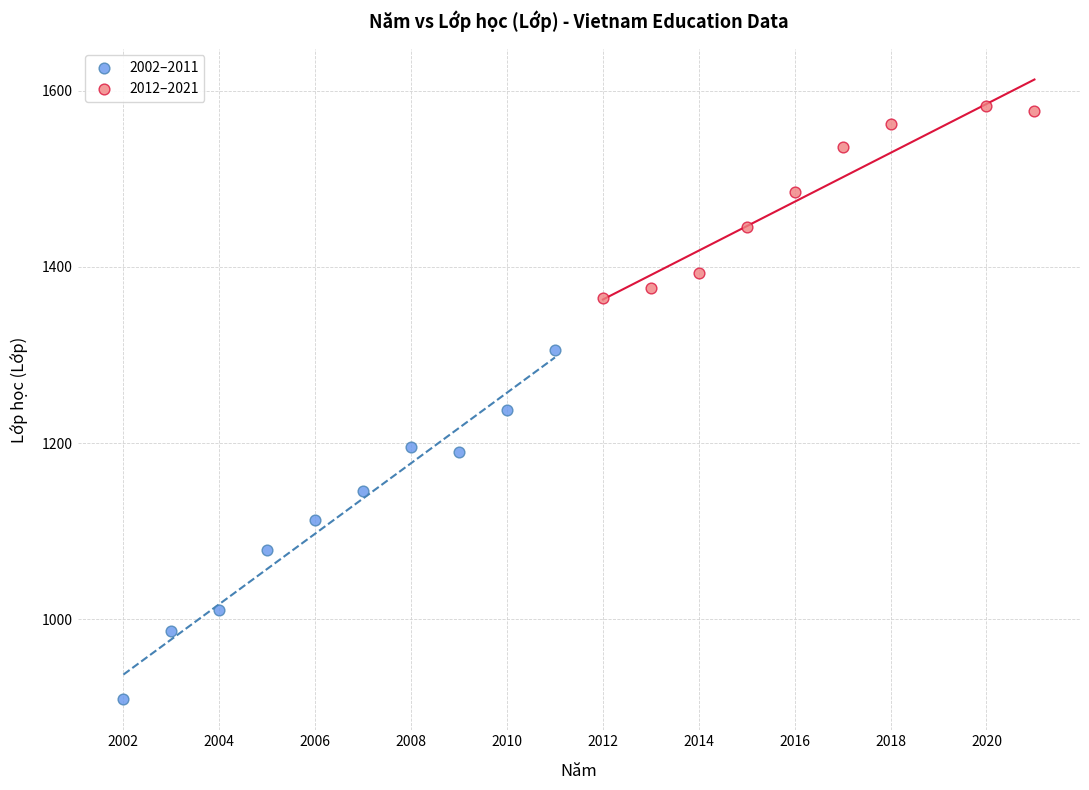

Which series contains the highest Y value?

2012–2021